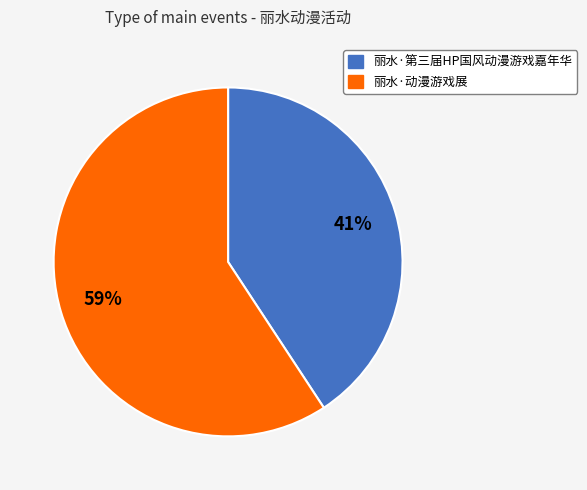

What percentage is the 丽水·第三届HP国风动漫游戏嘉年华 slice, to the nearest percent?

41%